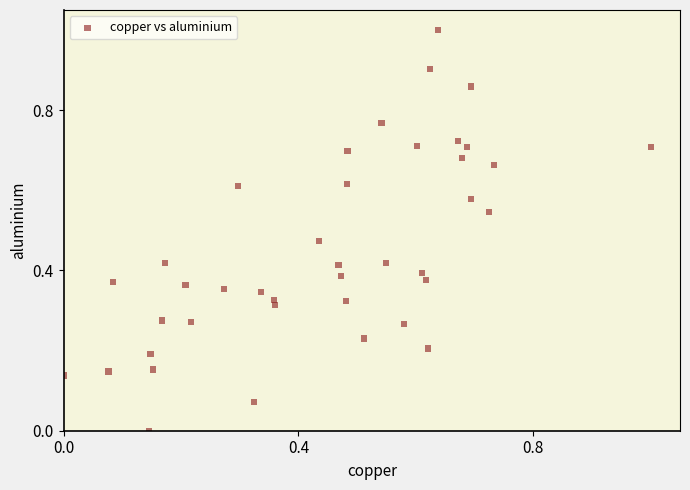

What is the range of X values (max minus min)?

1.0